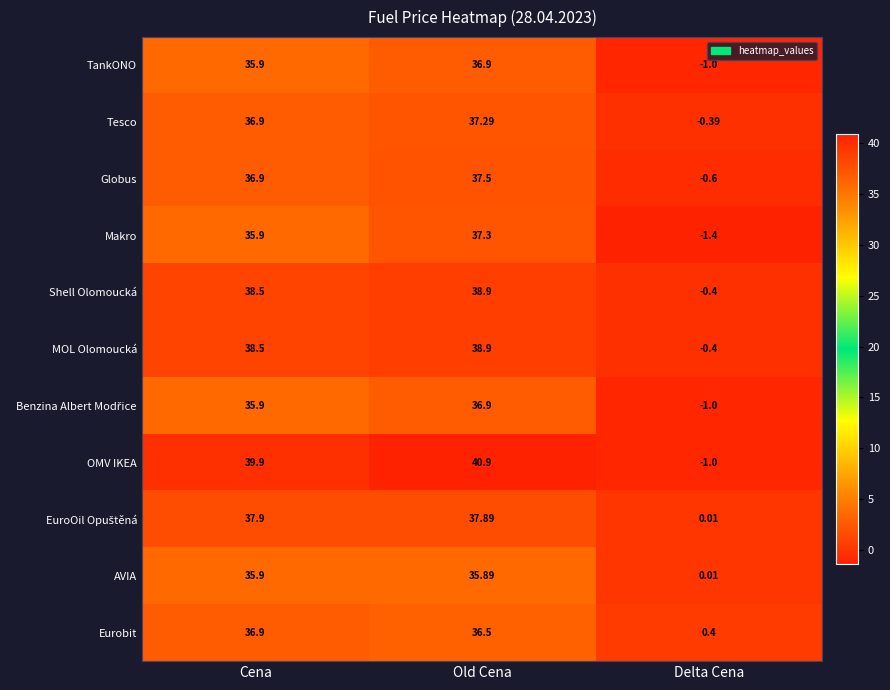

At how many categories does at least one series exceed 20?

2